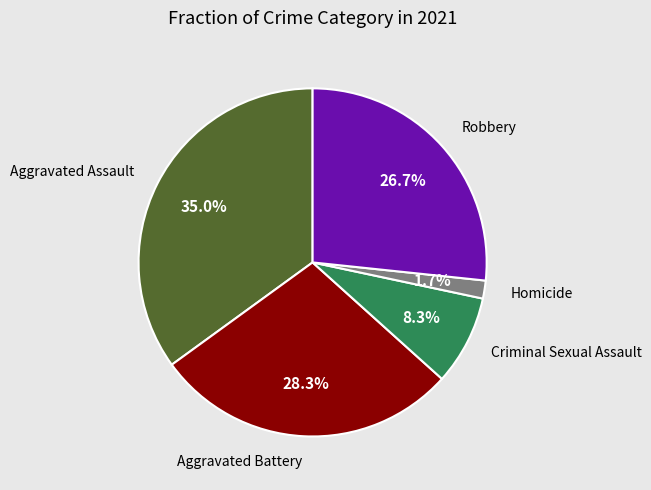

Is there any slice that represents more than half of the pie?

No